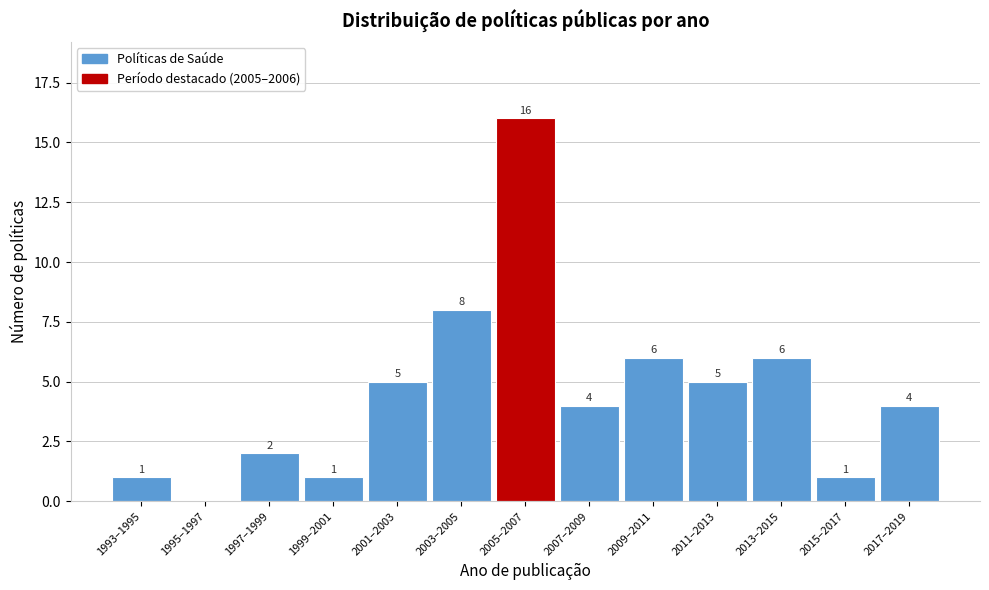

Reading left to right, extract all data points from this chart.

1993–1995=1	1995–1997=0	1997–1999=2	1999–2001=1	2001–2003=5	2003–2005=8	2005–2007=16	2007–2009=4	2009–2011=6	2011–2013=5	2013–2015=6	2015–2017=1	2017–2019=4